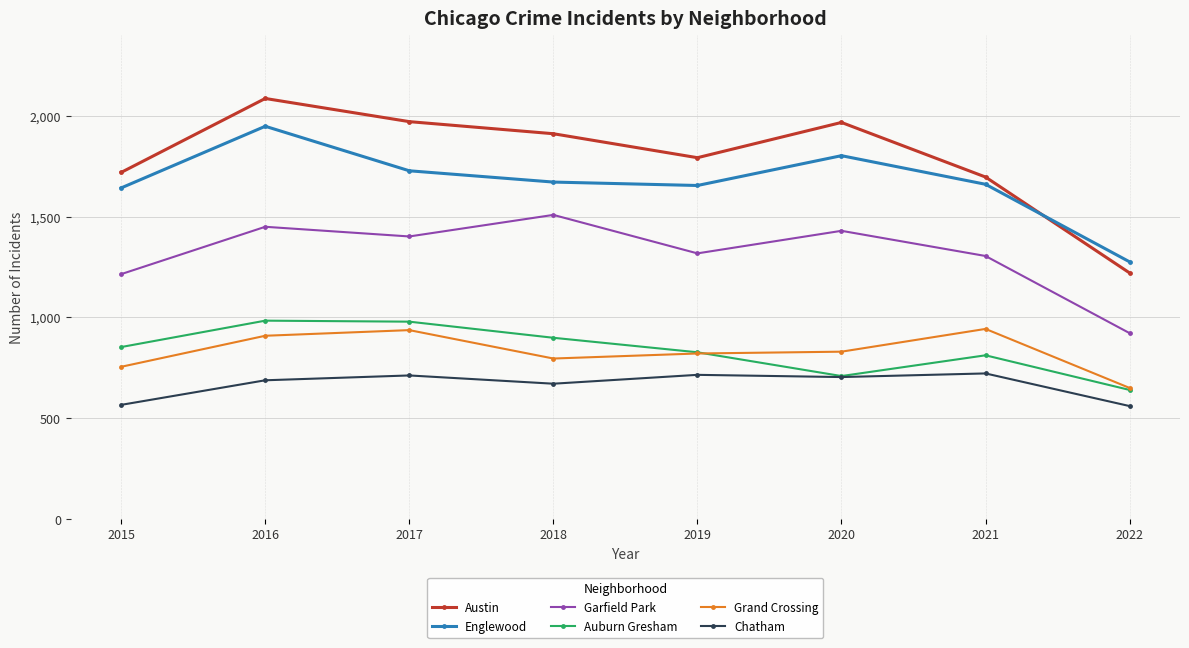

Where is the first local minimum for Auburn Gresham?

2020